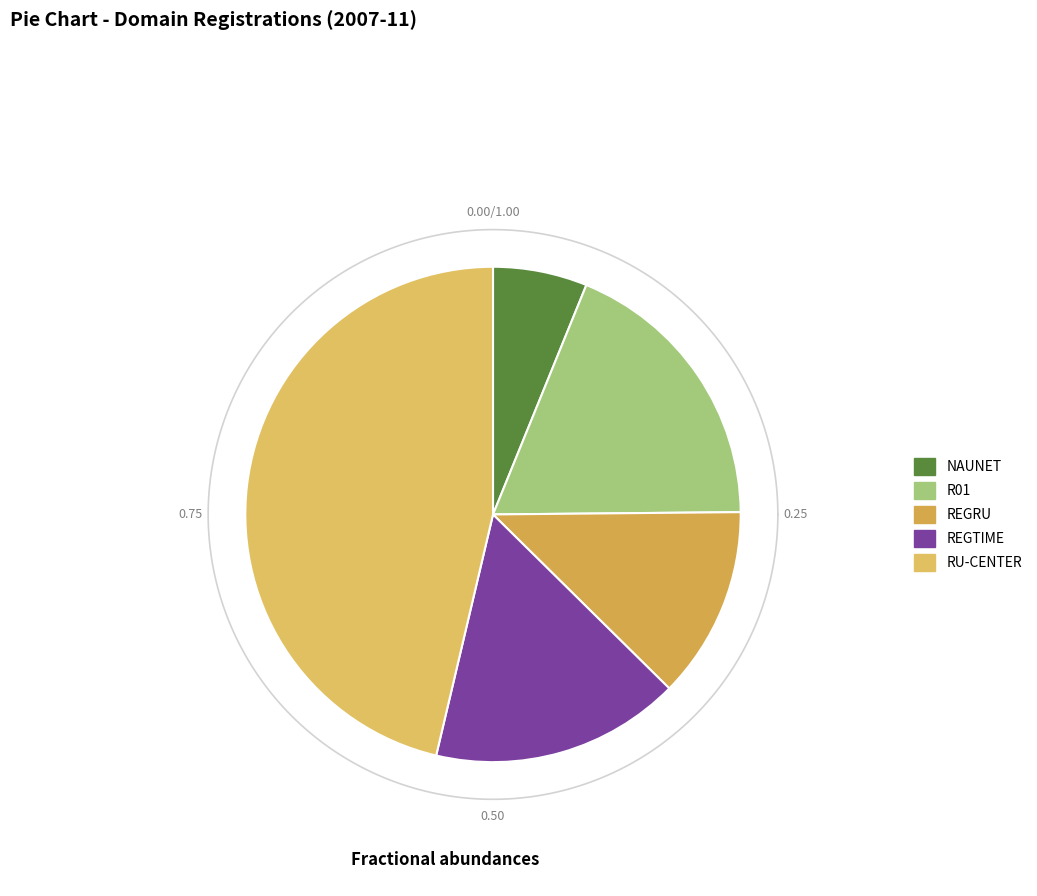

True or false: R01 accounts for 31% of the total.

False